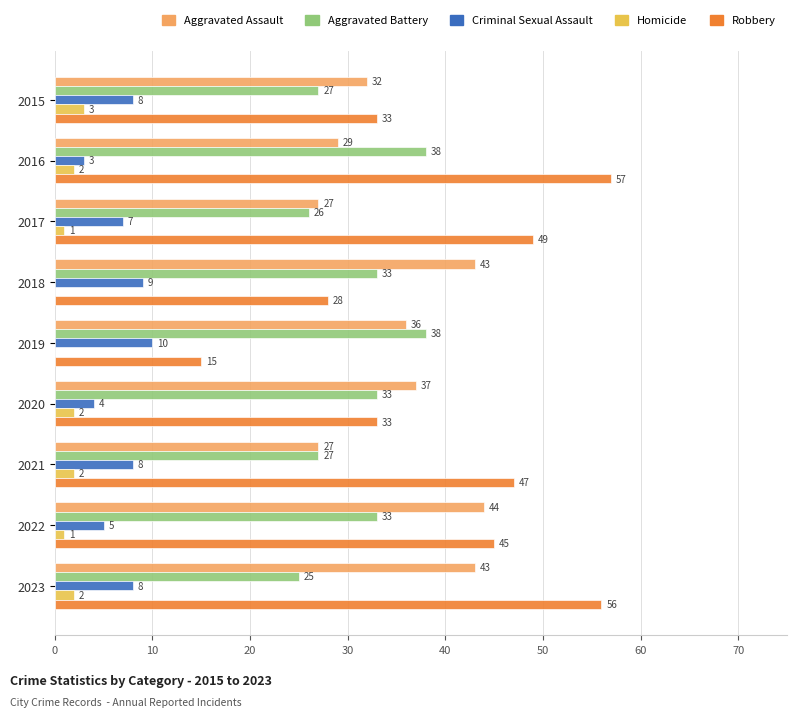

What is the sum of the Robbery values at 2016 and 2023?

113